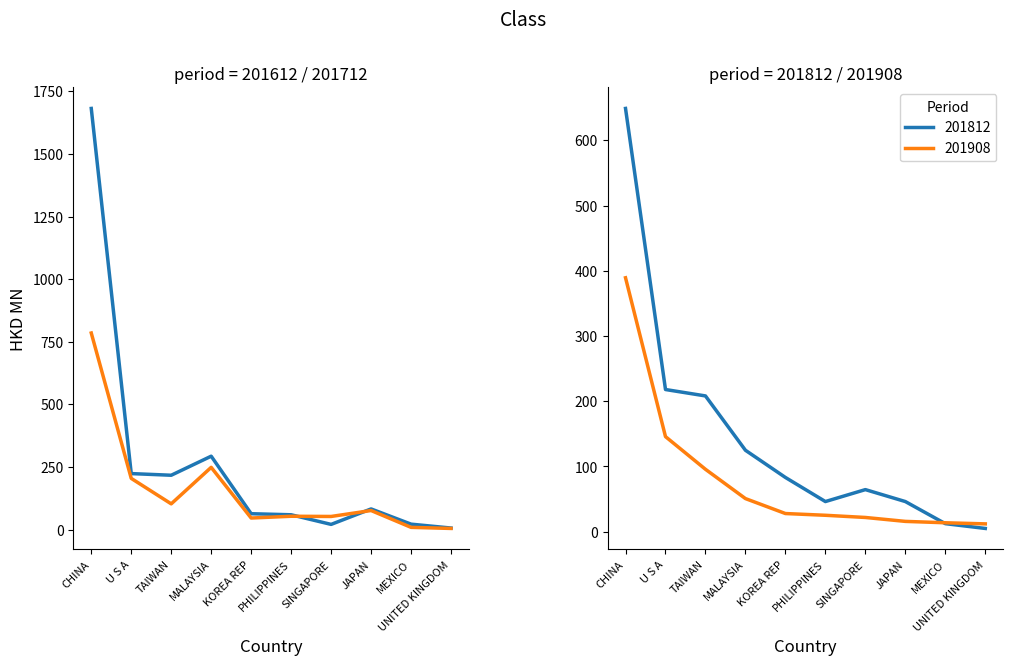

Which has a higher value, KOREA REP or SINGAPORE?

KOREA REP